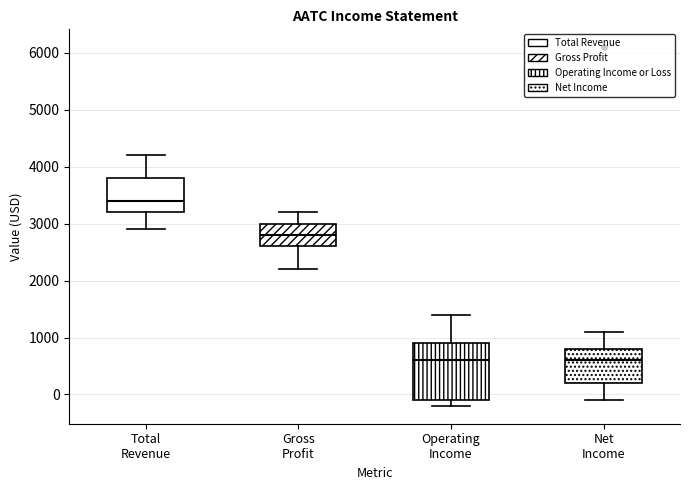

Reading left to right, read every box against the y-axis: the position of its median line, the range the box covers, and the ends of its whiskers. The values are not printed on the chart, so give them approximately, as read against the axis.

Total Revenue: median 3400, box 3200 to 3800, whiskers 2900 to 4200
Gross Profit: median 2800, box 2600 to 3000, whiskers 2200 to 3200
Operating Income: median 600, box -100 to 900, whiskers -200 to 1400
Net Income: median 600, box 200 to 800, whiskers -100 to 1100